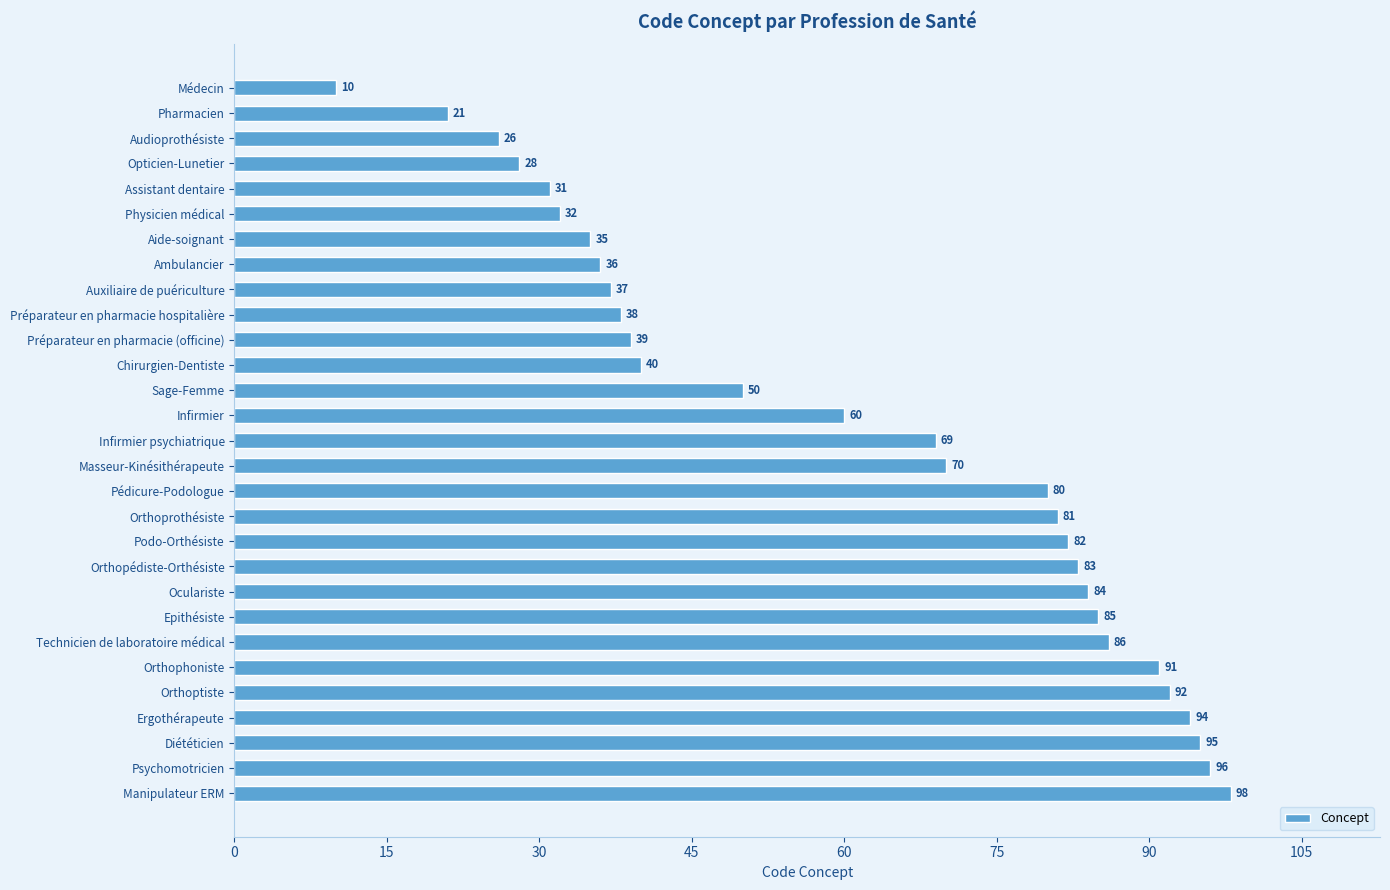

What position from the bottom is Audioprothésiste?

27